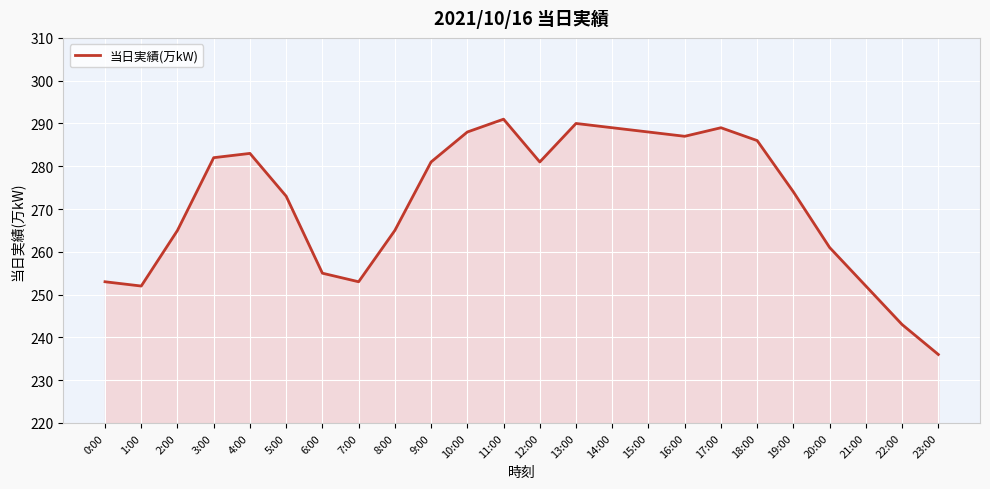

Which has a higher value, 5:00 or 8:00?

5:00